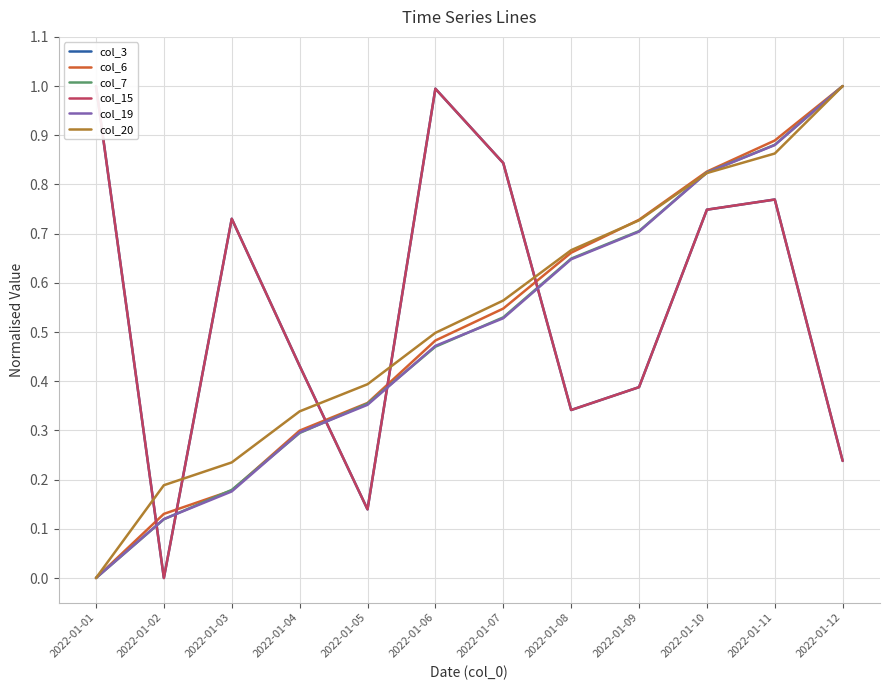

Does the chart display data point markers on the line(s)?

No